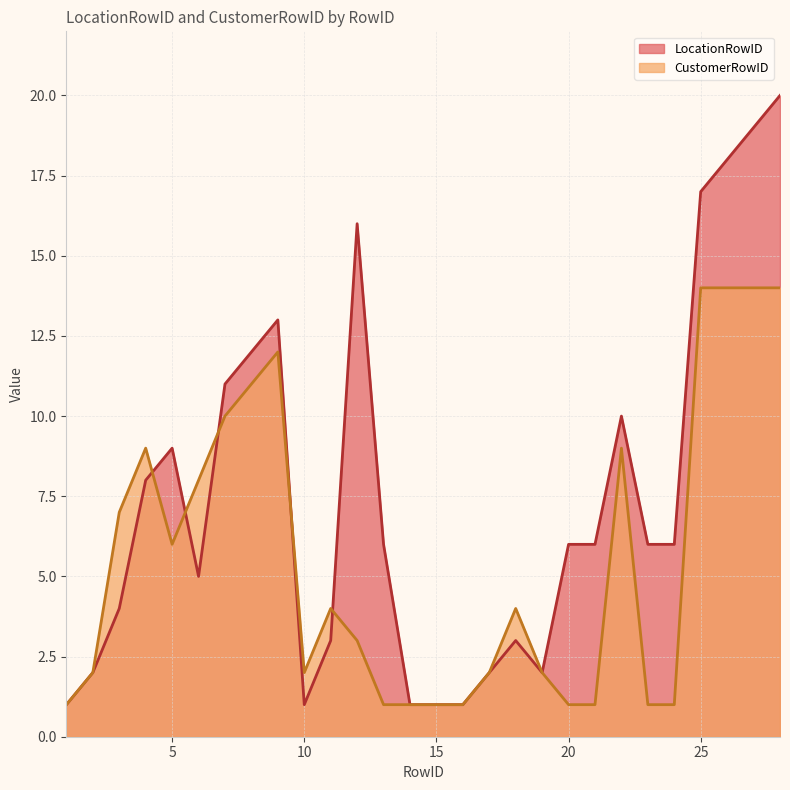

At which category is the sum across all series the highest?

28